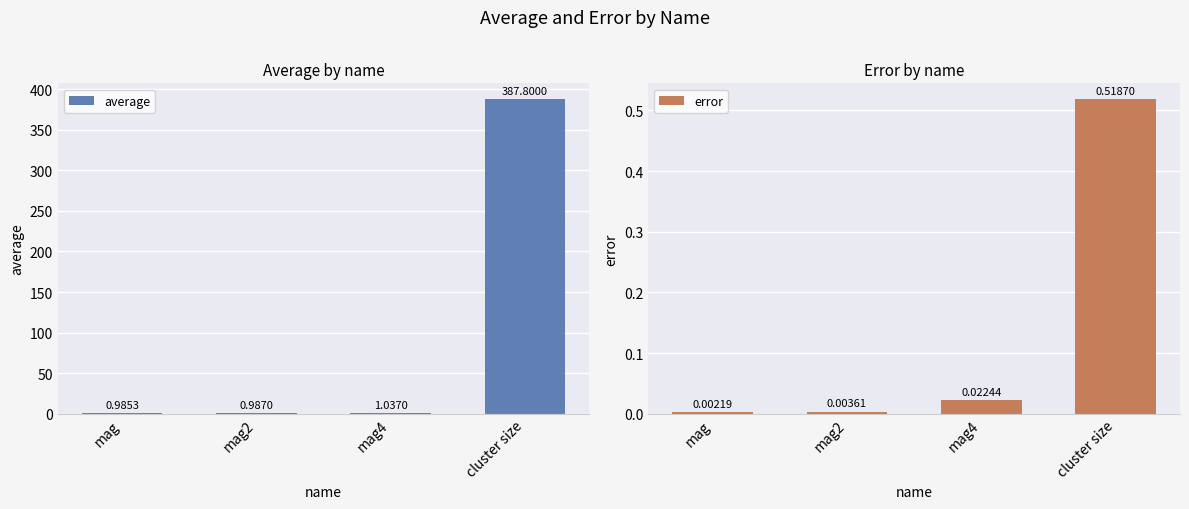

Which category has the highest value in the error series?

cluster size